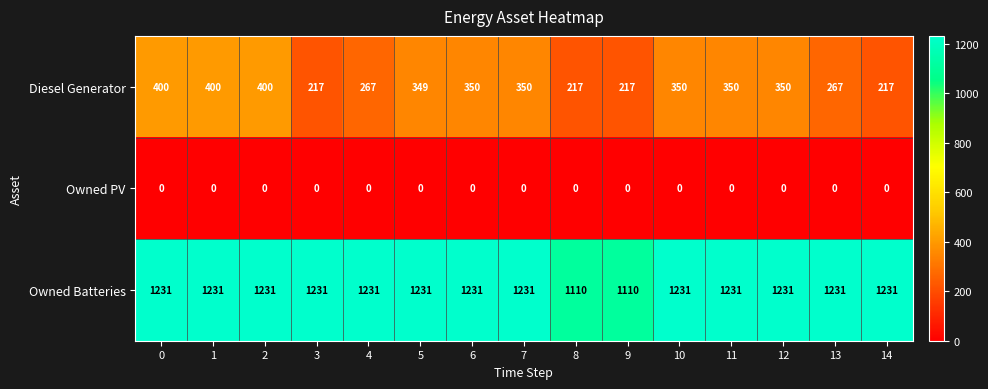

Rank the series by their maximum value, from lowest to highest.

Owned PV, Diesel Generator, Owned Batteries